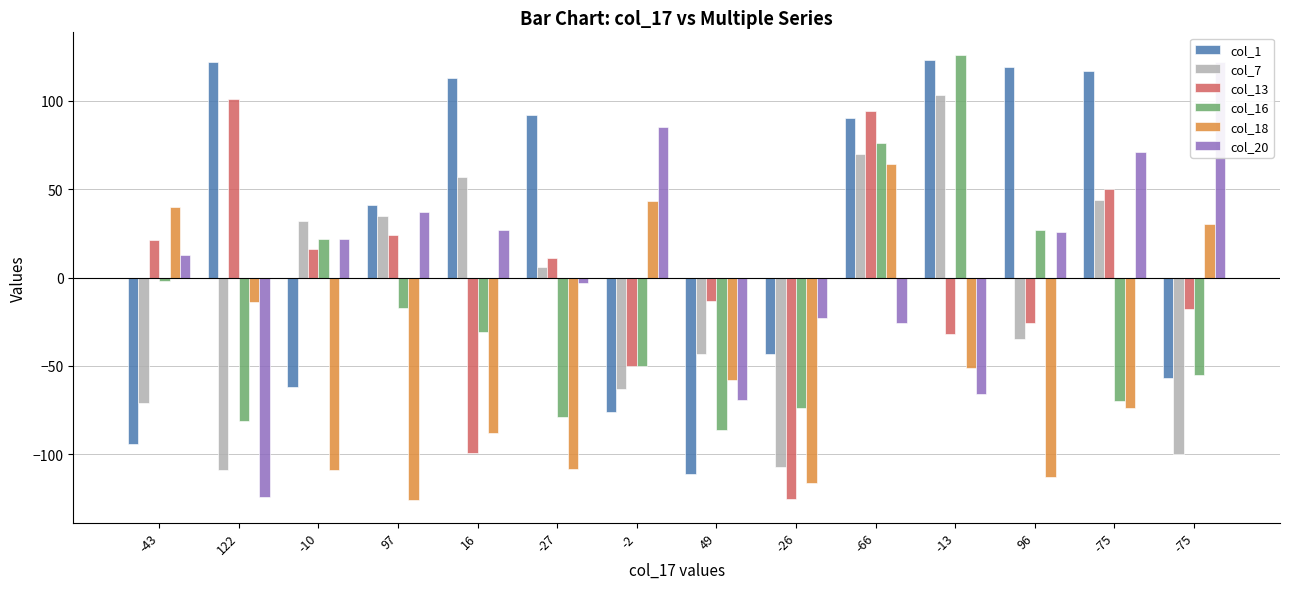

Is it true that col_13 equals 181 at 122?

False